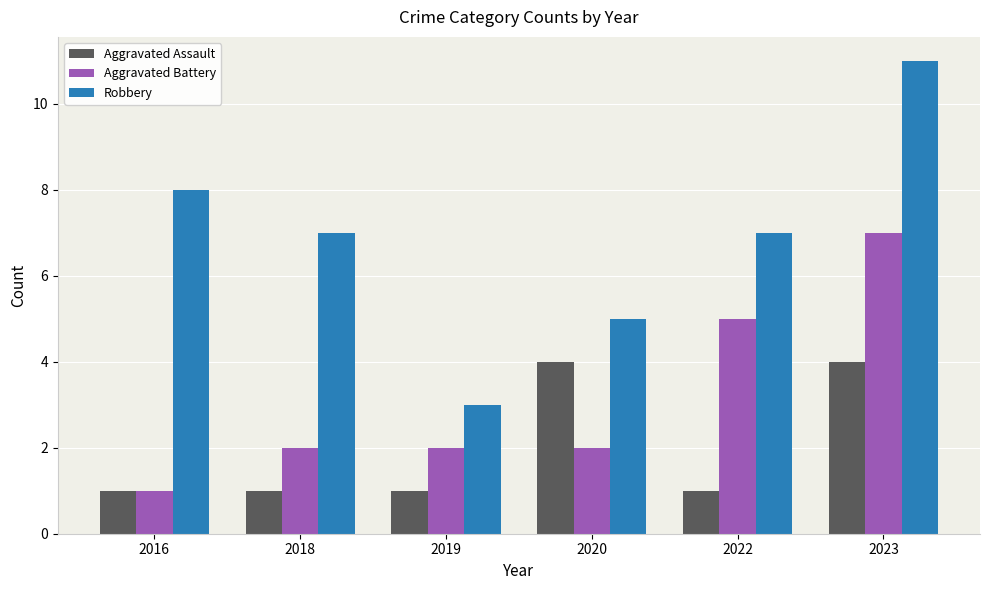

At how many categories does at least one series exceed 1?

6